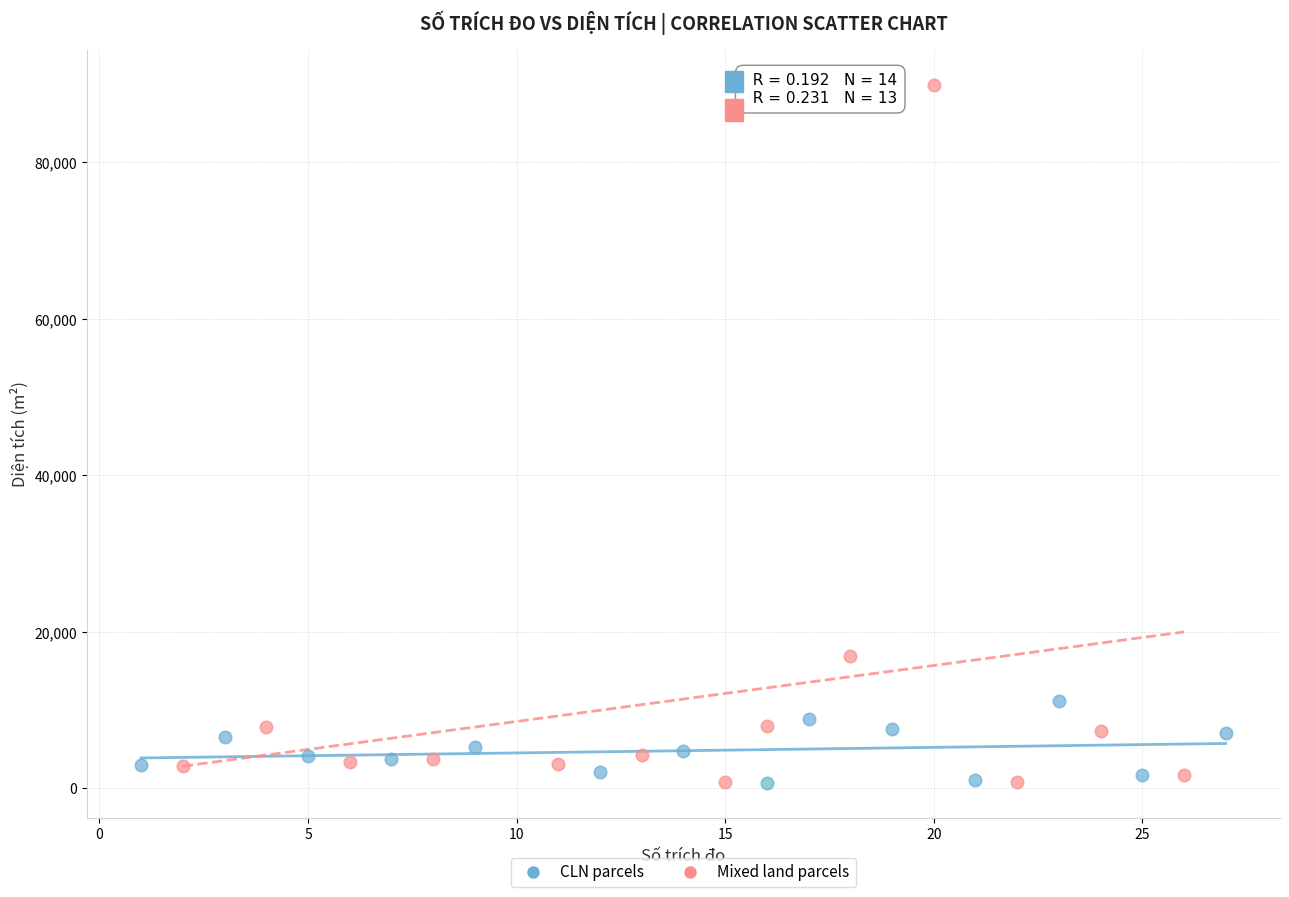

Which series reaches the maximum Y coordinate?

Mixed land parcels